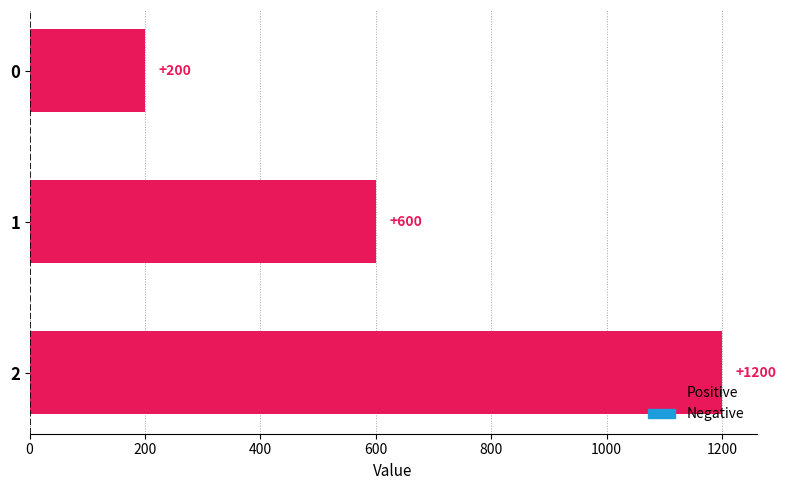

What is the average value?

667